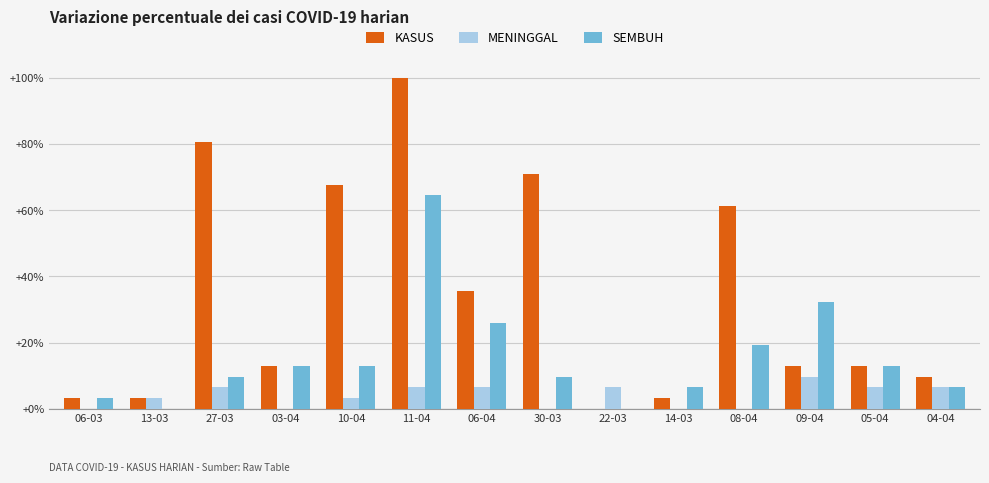

Is the value of KASUS at 11-04 greater than the value of MENINGGAL at 22-03?

Yes